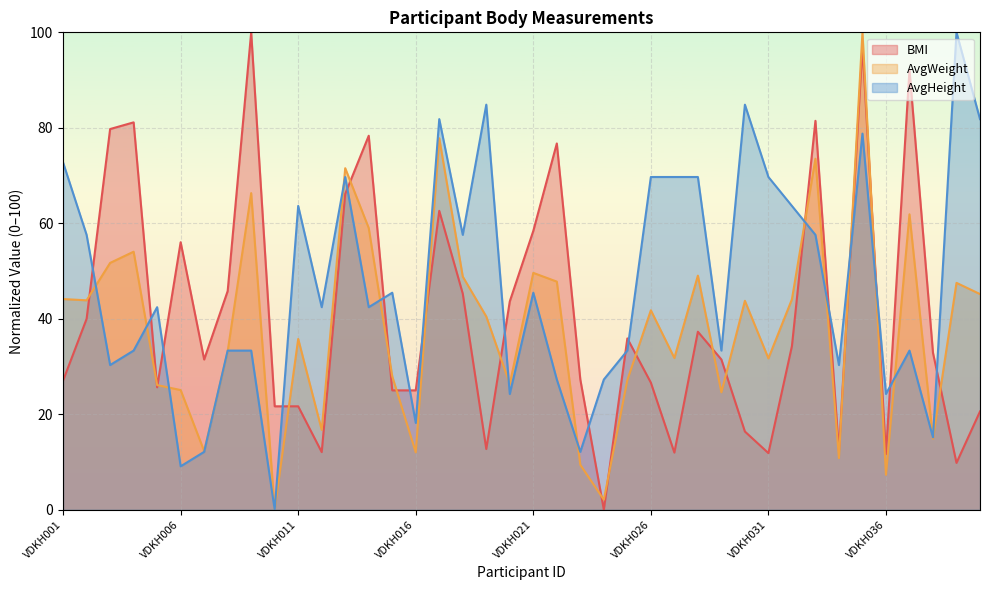

What is the value of the BMI point at the 29th from the left?

31.5